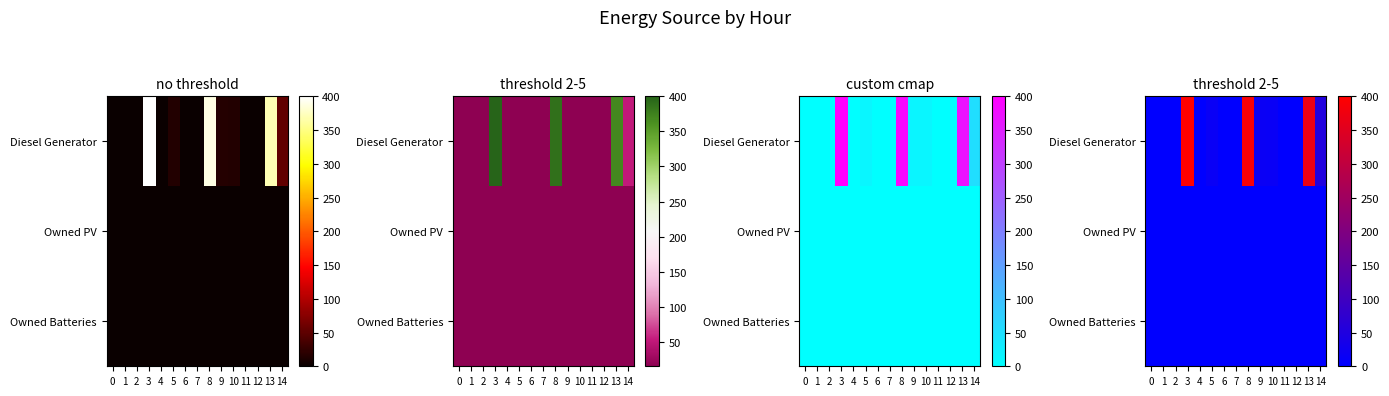

Is the value of Diesel Generator at 4 greater than the value of Owned Batteries at 4?

No